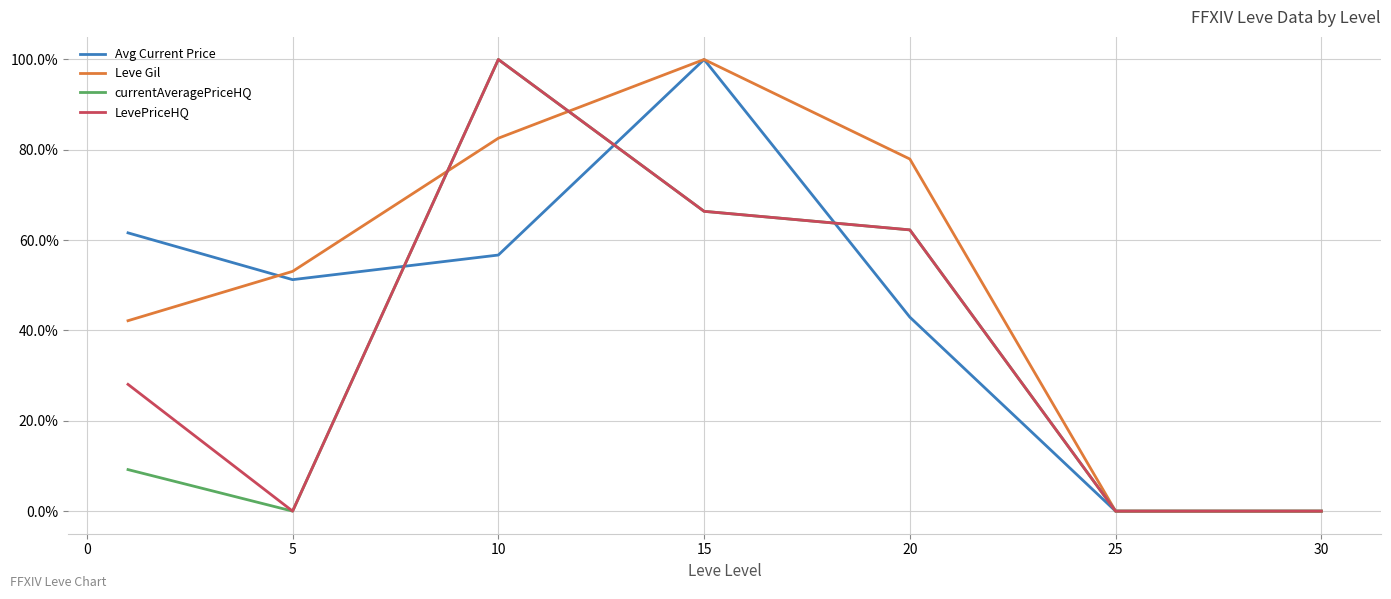

Which series has the largest total across all categories?

Leve Gil